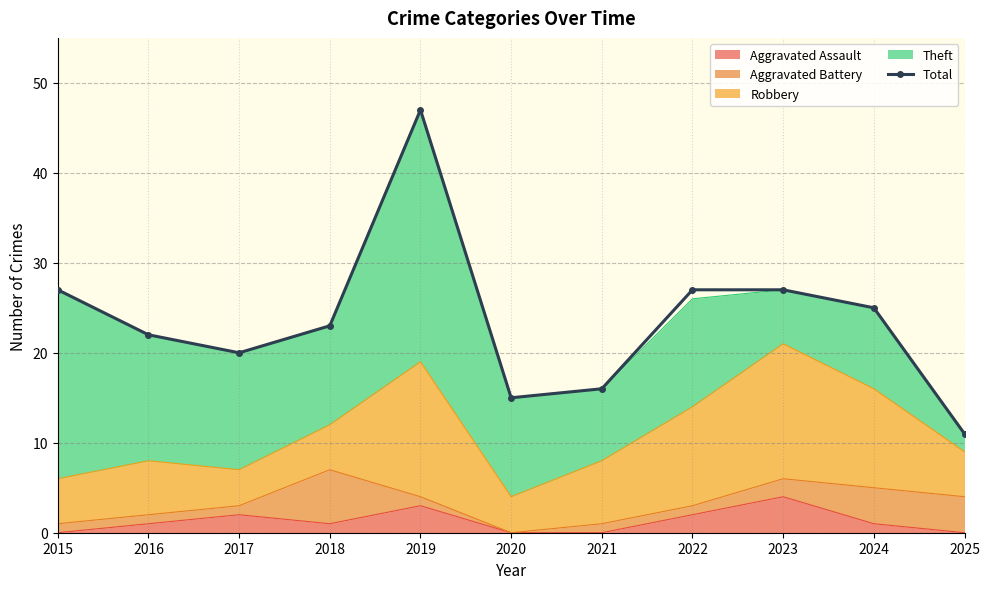

How many interior local valleys (lower than both neighbors) does the data have?

2